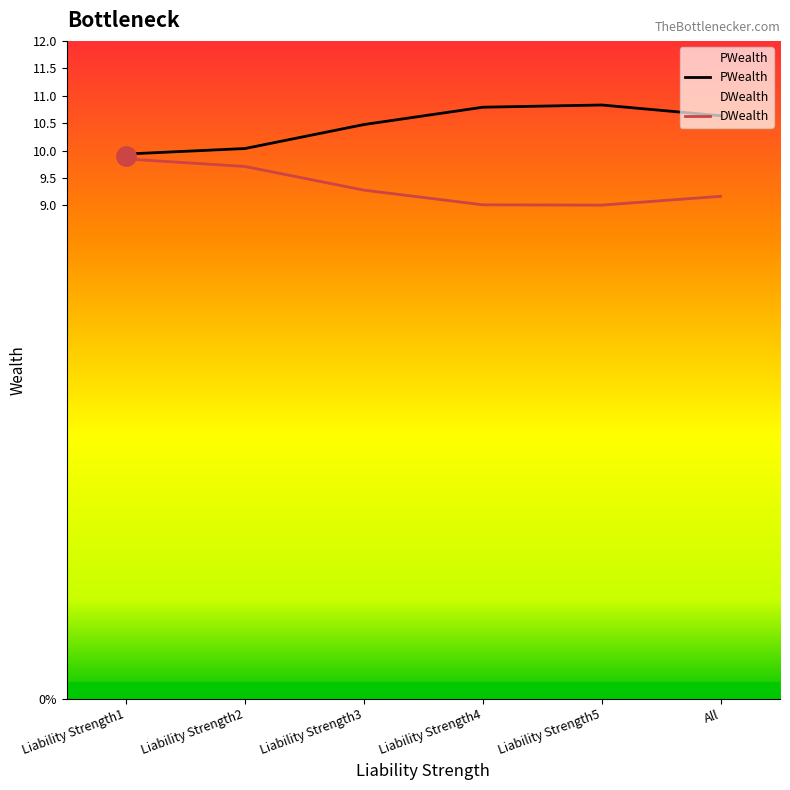

What is the difference between the highest and lowest values at Liability Strength5?

1.8